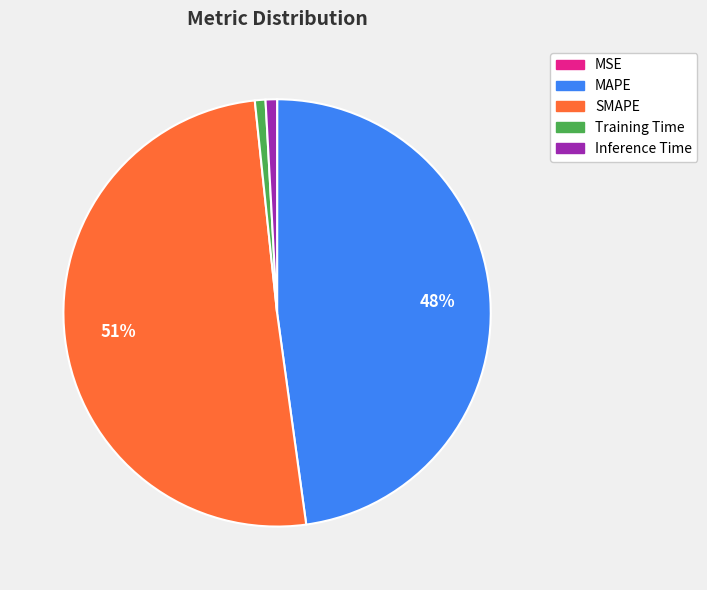

Which slice is the largest?

SMAPE